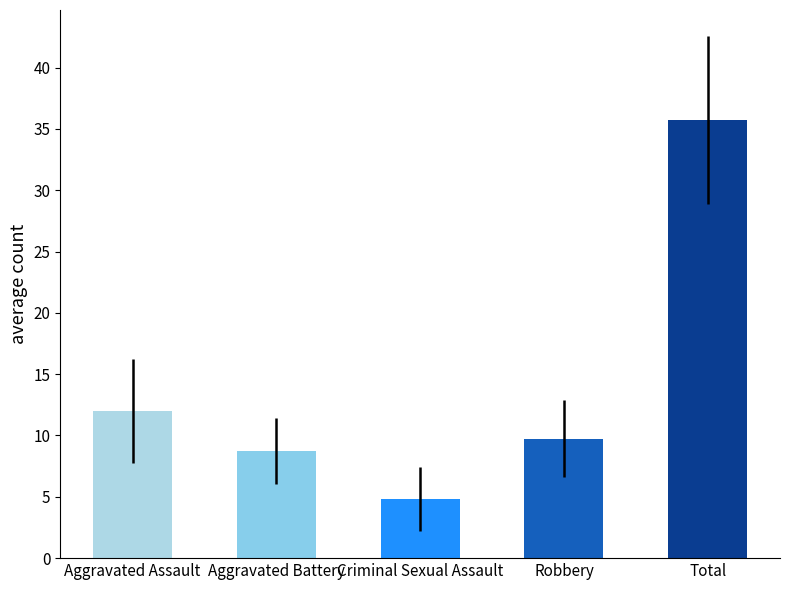

What is the total value across all series at 6?

72